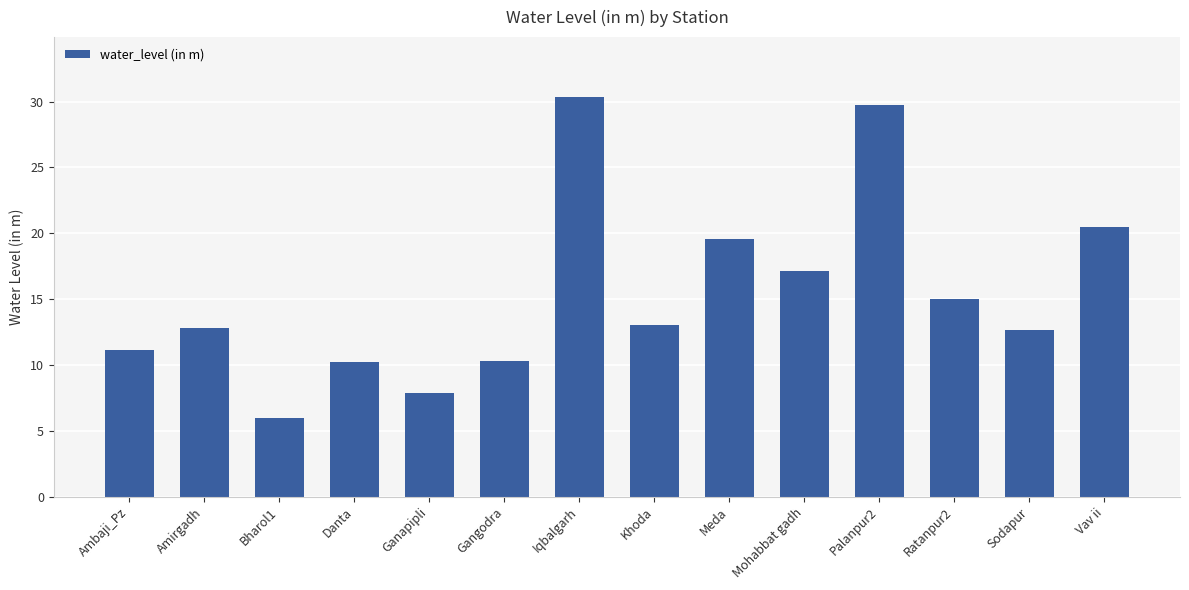

At which label is the value closest to 18?

Mohabbat gadh